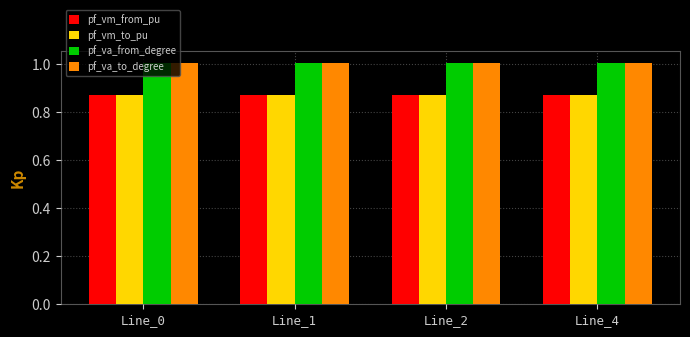

How many groups of bars are there?

4